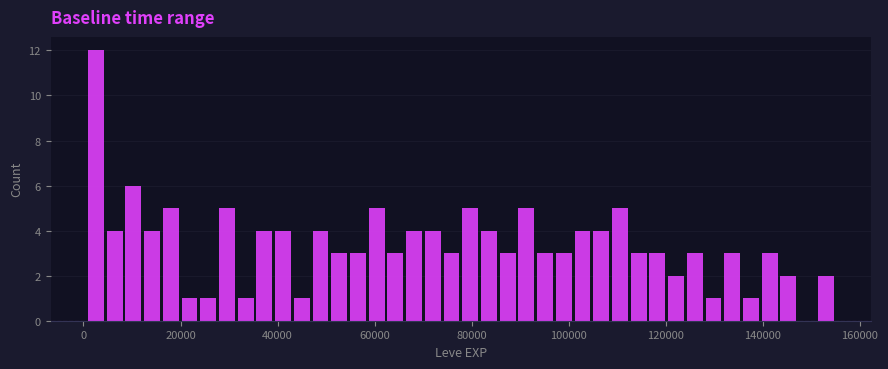

Around what value on the x-axis is the tallest bar? Give the approximate position of its centre, as read against the axis.

2000